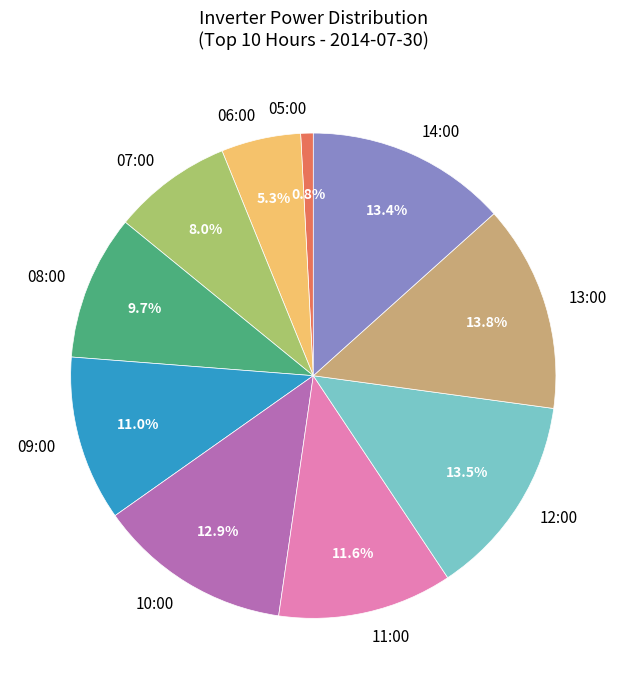

What is the ratio of the value at 09:00 to the value at 08:00?

1.1